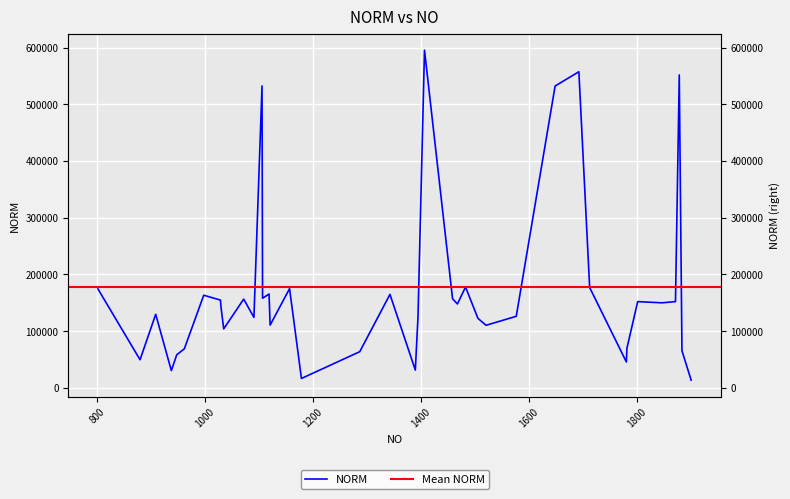

The value at 1872 is 238448. True or false?

False